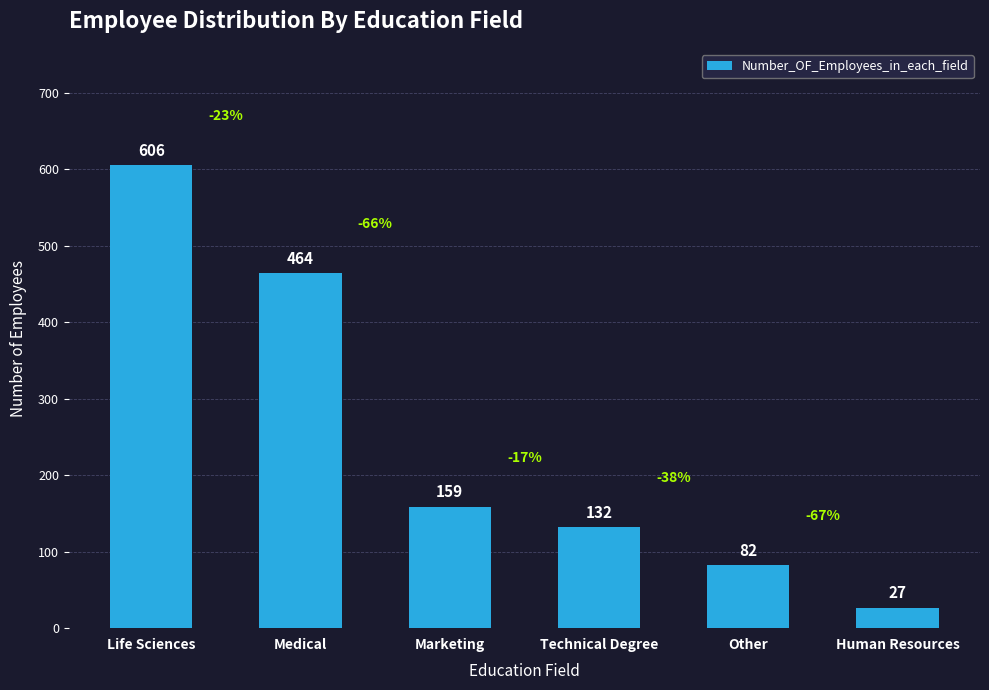

List the labels in order of value, smallest first.

Human Resources, Other, Technical Degree, Marketing, Medical, Life Sciences